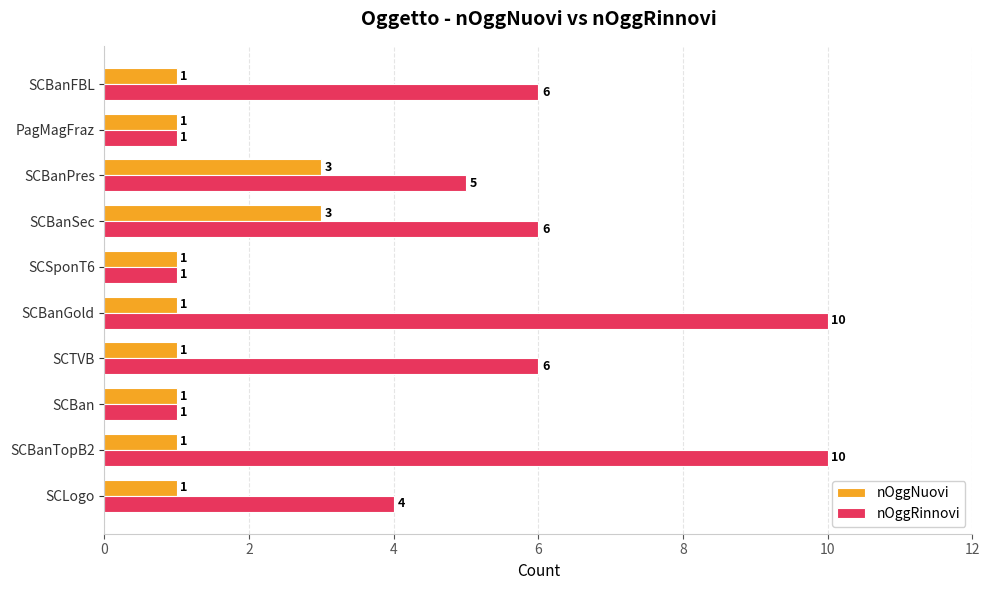

Is the value of nOggNuovi at SCBanGold greater than the value of nOggRinnovi at SCBanPres?

No